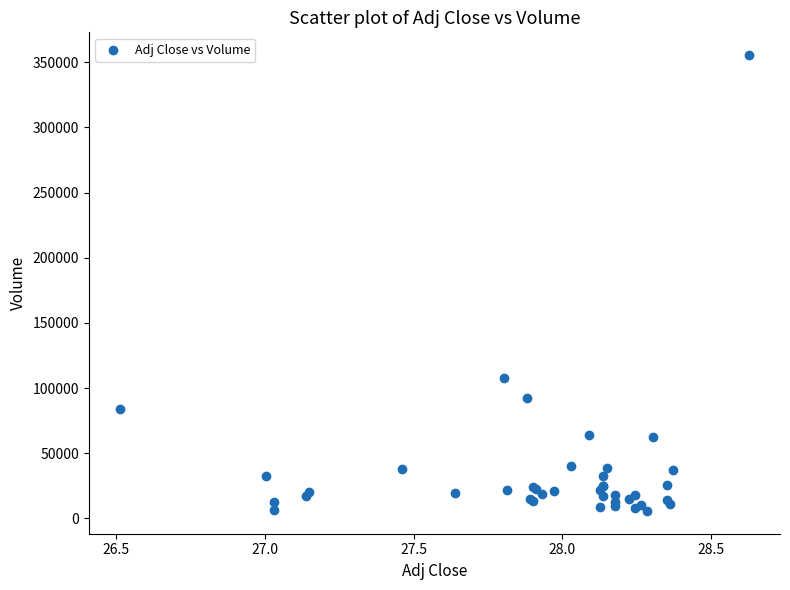

What Y value in the scatter plot is closest to 180550?

107400